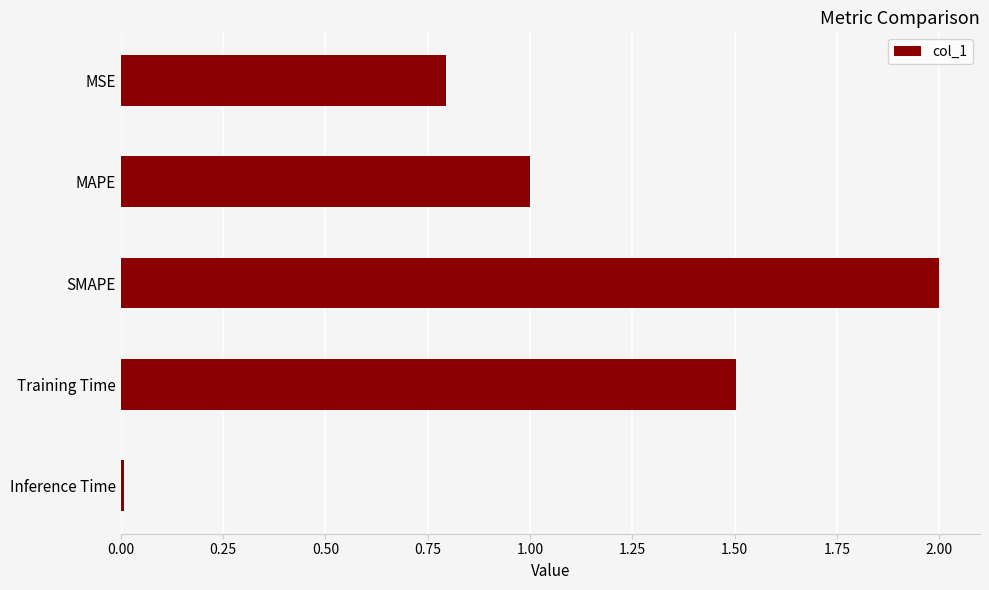

True or false: the data shows 0.0 at Inference Time.

True